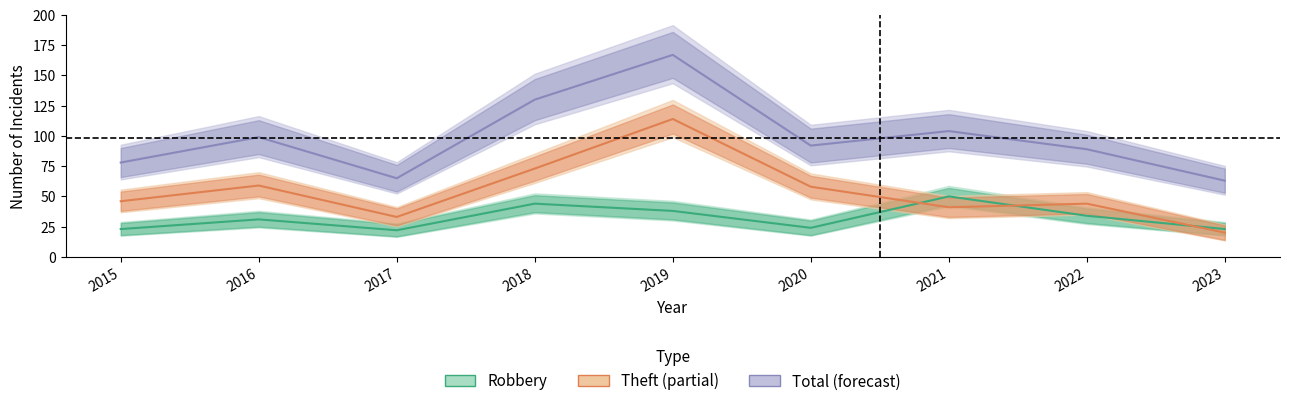

What is the sum of the Total values at 2021 and 2022?

193